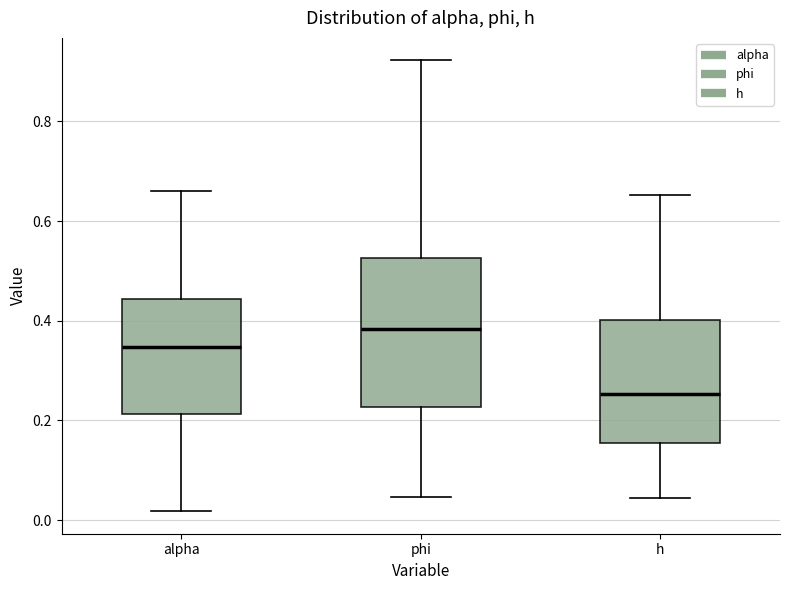

Reading left to right, transcribe this box plot: for each box, give where its median line is, the range the box spans, and where its two whiskers end, as read against the y-axis. The values are not printed on the chart, so give them approximately, as read against the axis.

alpha: median 0.34, box 0.22 to 0.44, whiskers 0.02 to 0.66
phi: median 0.38, box 0.22 to 0.52, whiskers 0.04 to 0.92
h: median 0.26, box 0.16 to 0.40, whiskers 0.04 to 0.66